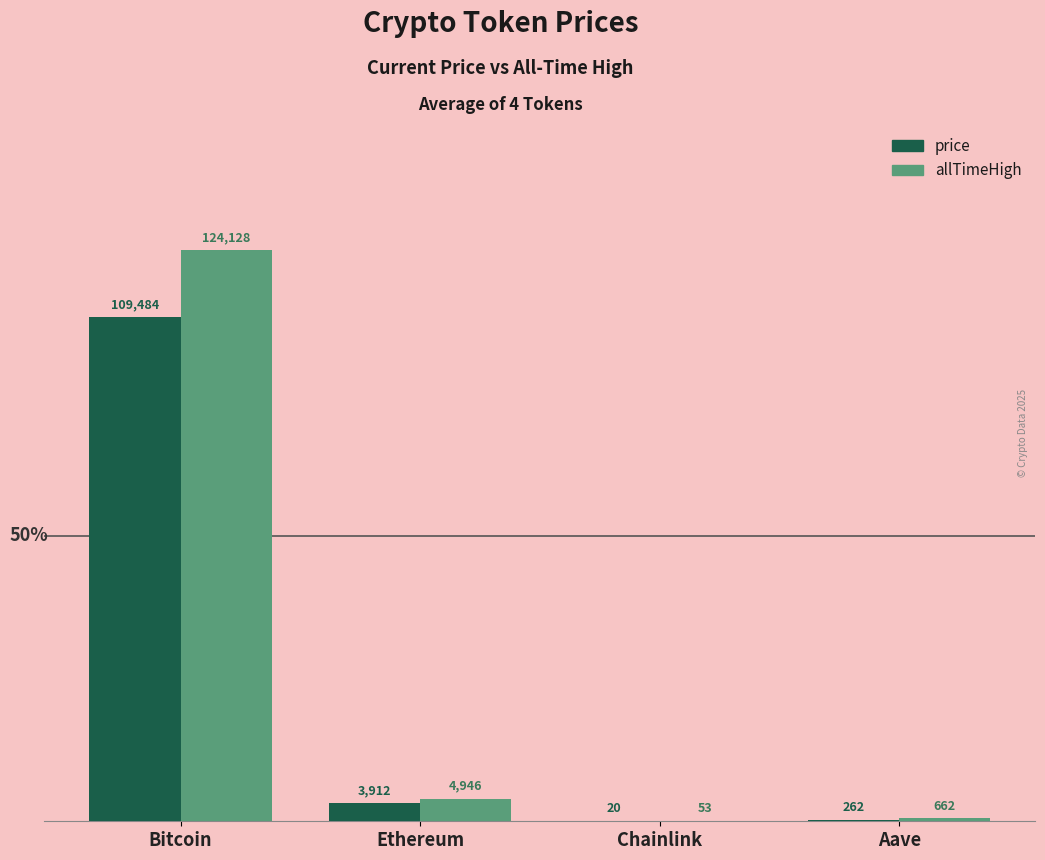

At which category is the sum across all series the highest?

Bitcoin